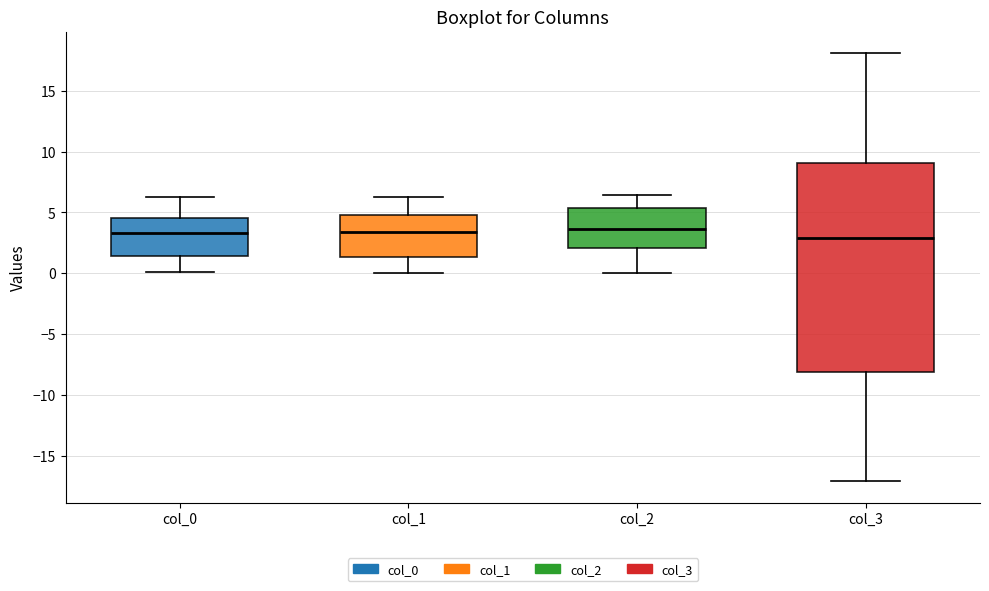

Reading left to right, transcribe this box plot: for each box, give where its median line is, the range the box spans, and where its two whiskers end, as read against the y-axis. The values are not printed on the chart, so give them approximately, as read against the axis.

col_0: median 3.5, box 1.5 to 4.5, whiskers 0.0 to 6.5
col_1: median 3.5, box 1.5 to 5.0, whiskers 0.0 to 6.5
col_2: median 3.5, box 2.0 to 5.5, whiskers 0.0 to 6.5
col_3: median 3.0, box -8.0 to 9.0, whiskers -17.0 to 18.0